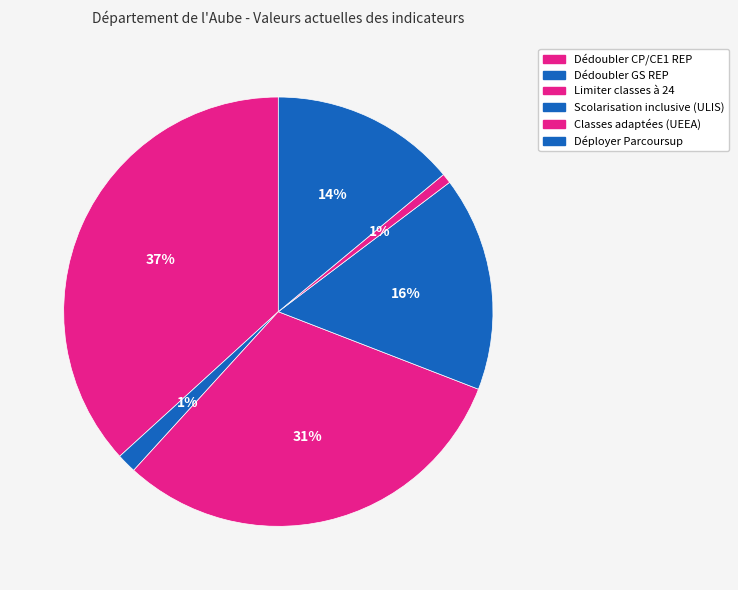

How many segments does this pie chart have?

6